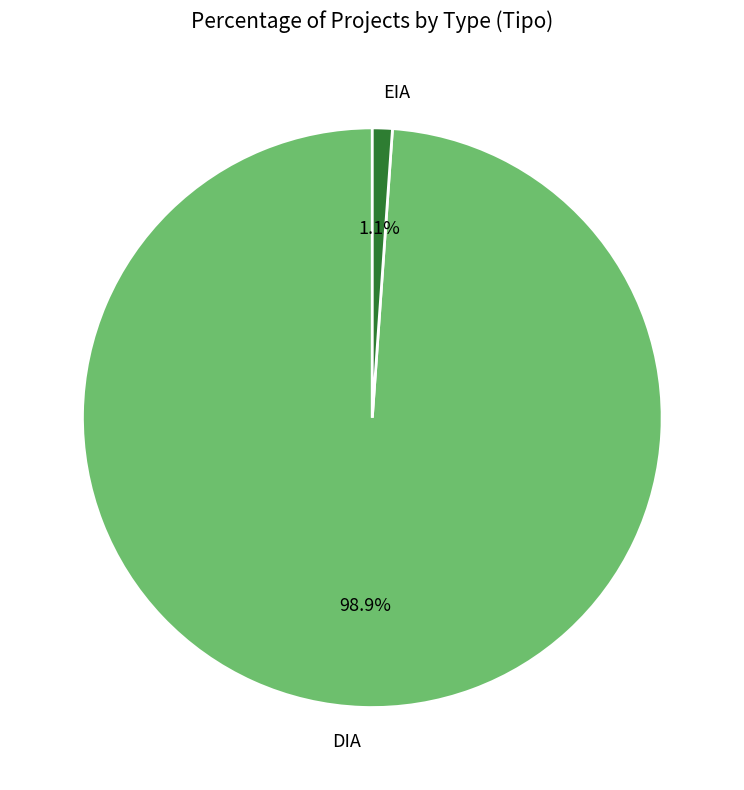

To the nearest percent, what is the combined percentage of DIA and EIA?

100%